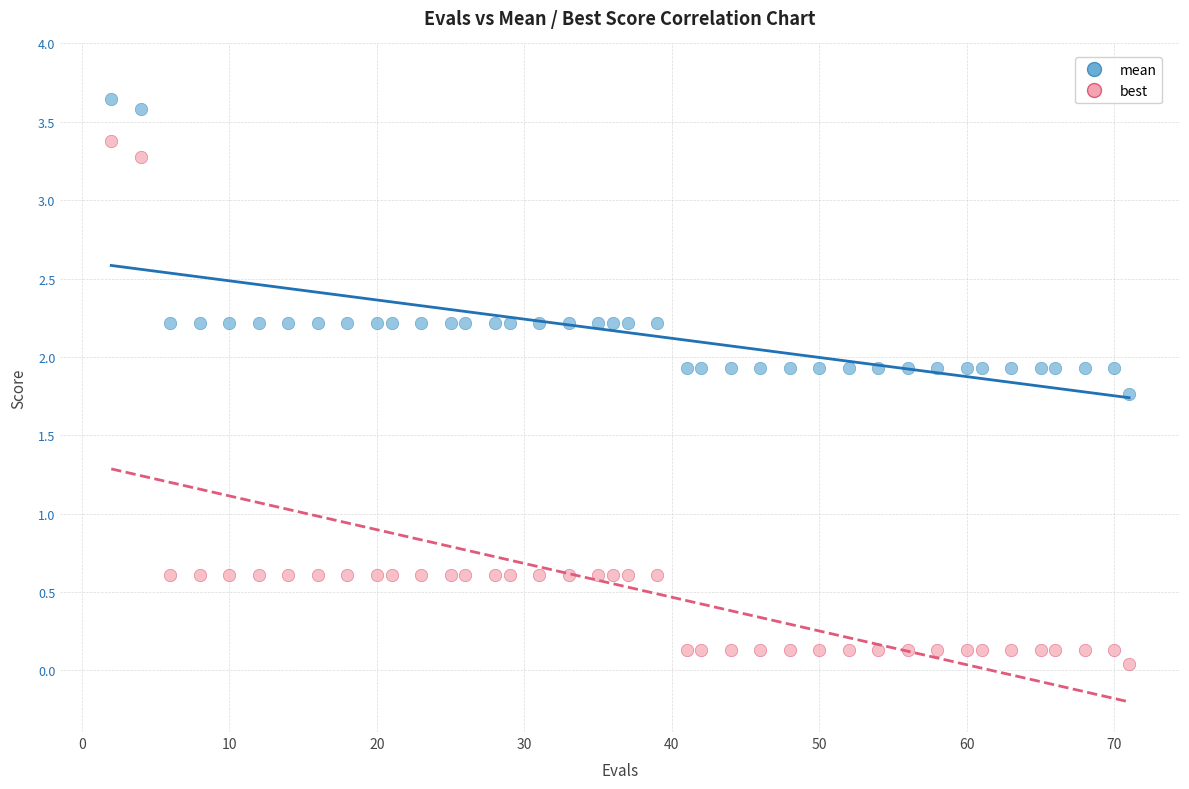

Which series reaches the minimum Y coordinate?

best